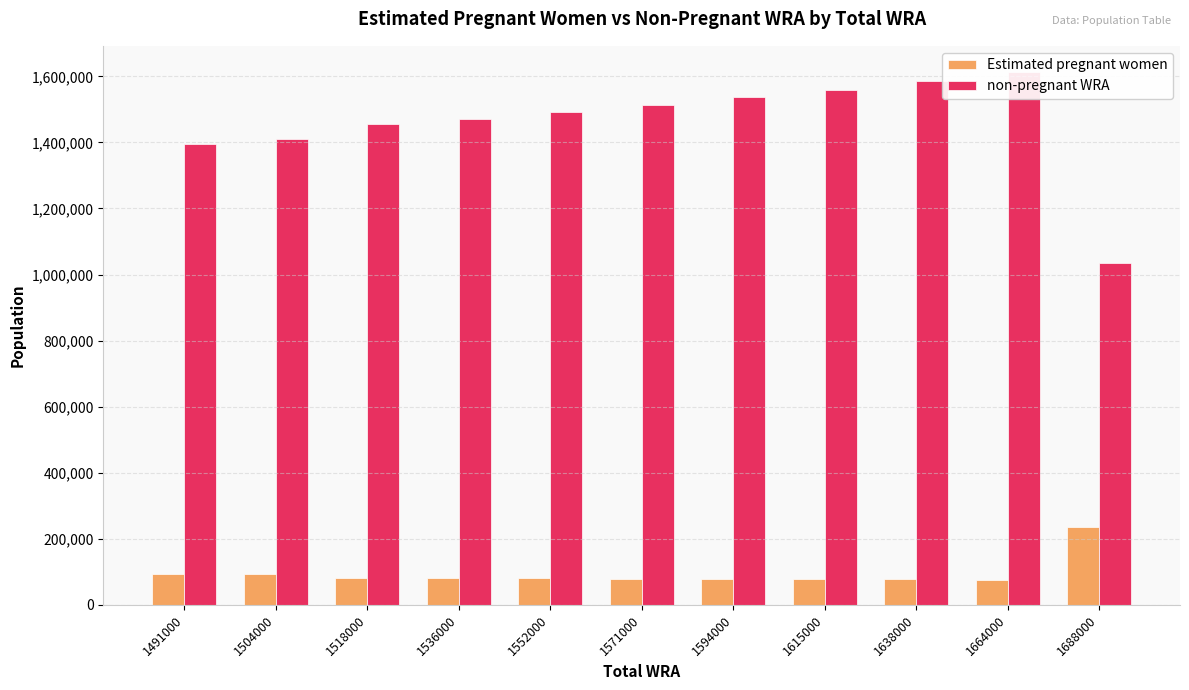

What is the sum of the non-pregnant WRA values at 1536000 and 1571000?

2985358.5